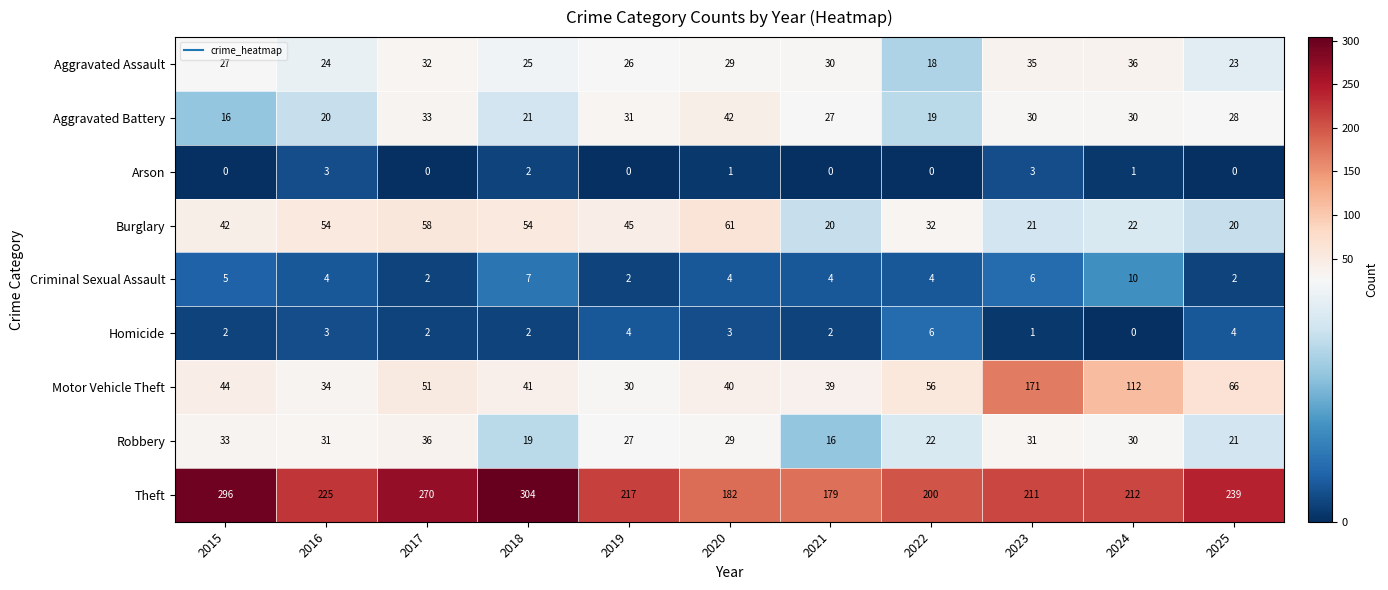

Count the number of data series in this chart.

9